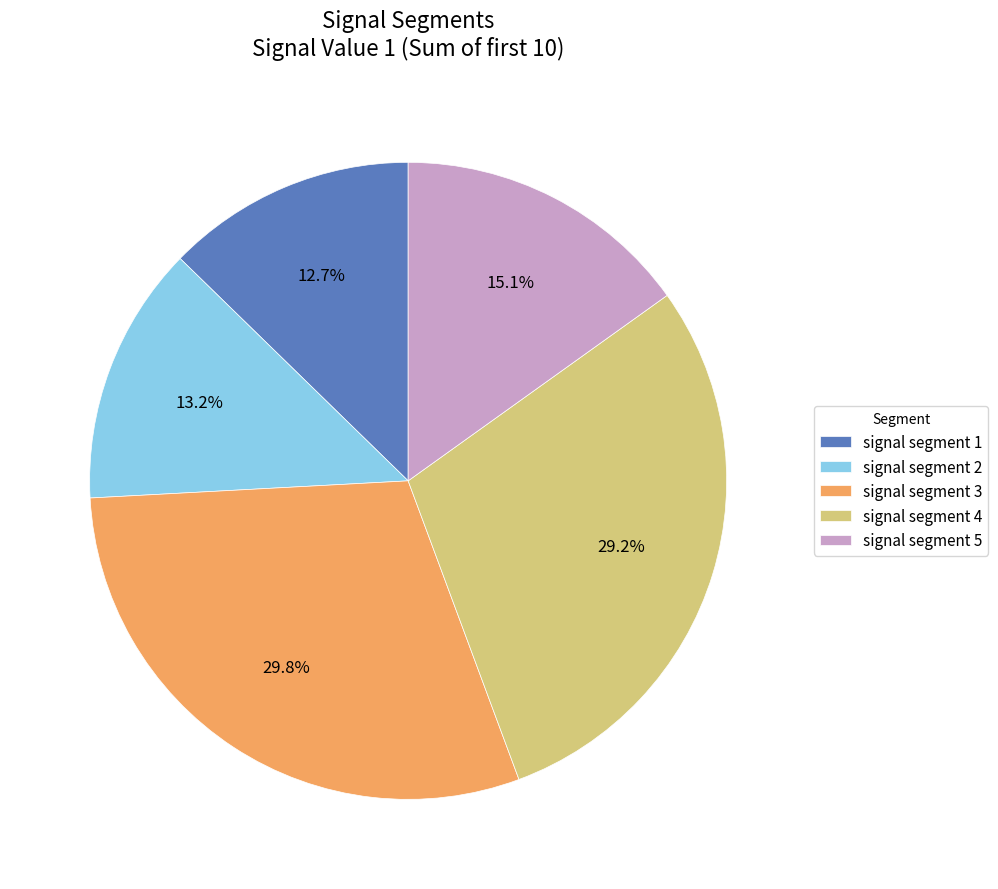

Between signal segment 5 and signal segment 3, which is larger?

signal segment 3